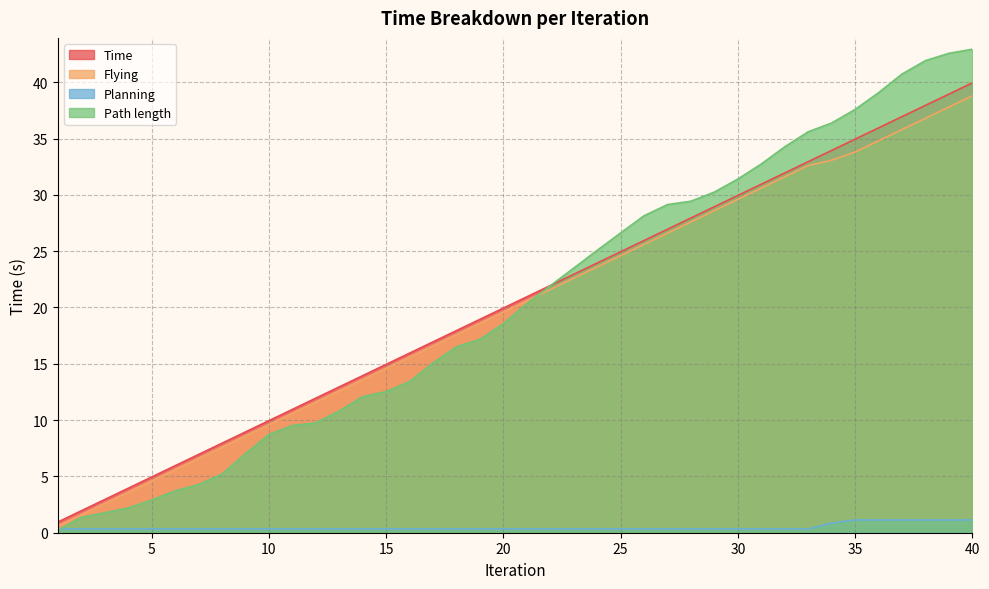

Does the chart have visible grid lines?

Yes